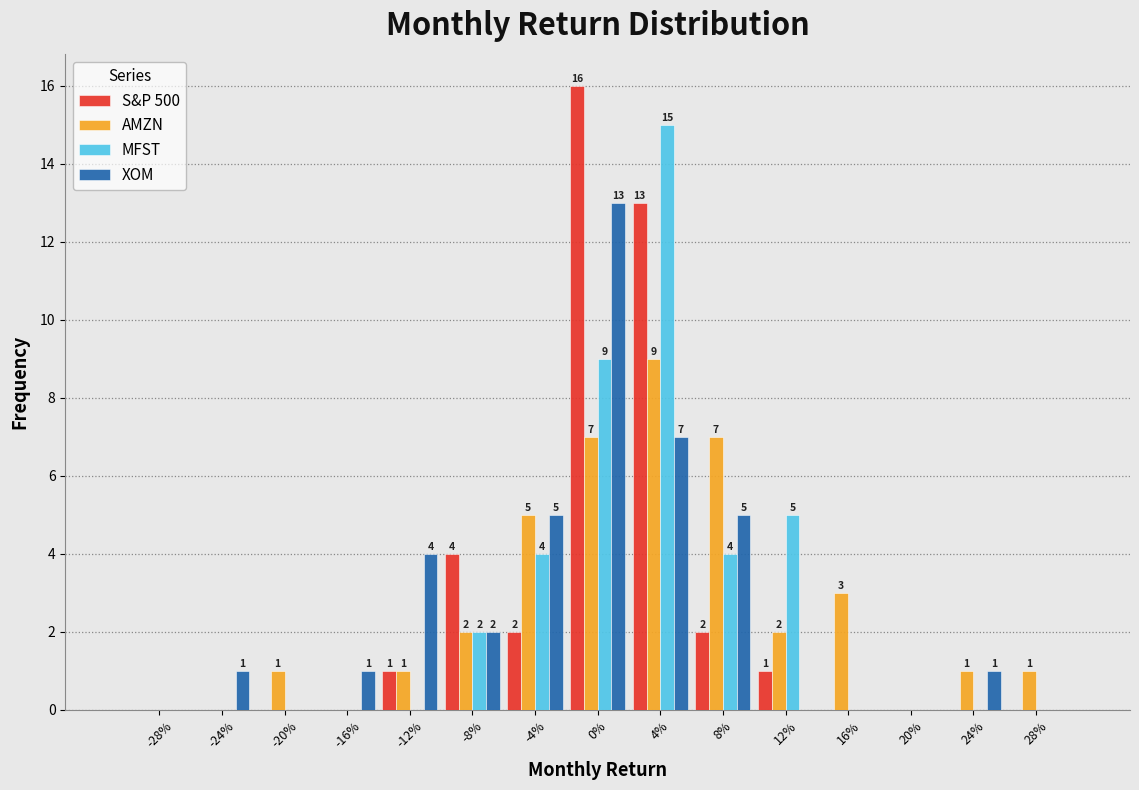

Reading left to right, what are all the values shown in this chart?

S&P 500: -28%=0	-24%=0	-20%=0	-16%=0	-12%=1	-8%=4	-4%=2	0%=16	4%=13	8%=2	12%=1	16%=0	20%=0	24%=0	28%=0
AMZN: -28%=0	-24%=0	-20%=1	-16%=0	-12%=1	-8%=2	-4%=5	0%=7	4%=9	8%=7	12%=2	16%=3	20%=0	24%=1	28%=1
MFST: -28%=0	-24%=0	-20%=0	-16%=0	-12%=0	-8%=2	-4%=4	0%=9	4%=15	8%=4	12%=5	16%=0	20%=0	24%=0	28%=0
XOM: -28%=0	-24%=1	-20%=0	-16%=1	-12%=4	-8%=2	-4%=5	0%=13	4%=7	8%=5	12%=0	16%=0	20%=0	24%=1	28%=0